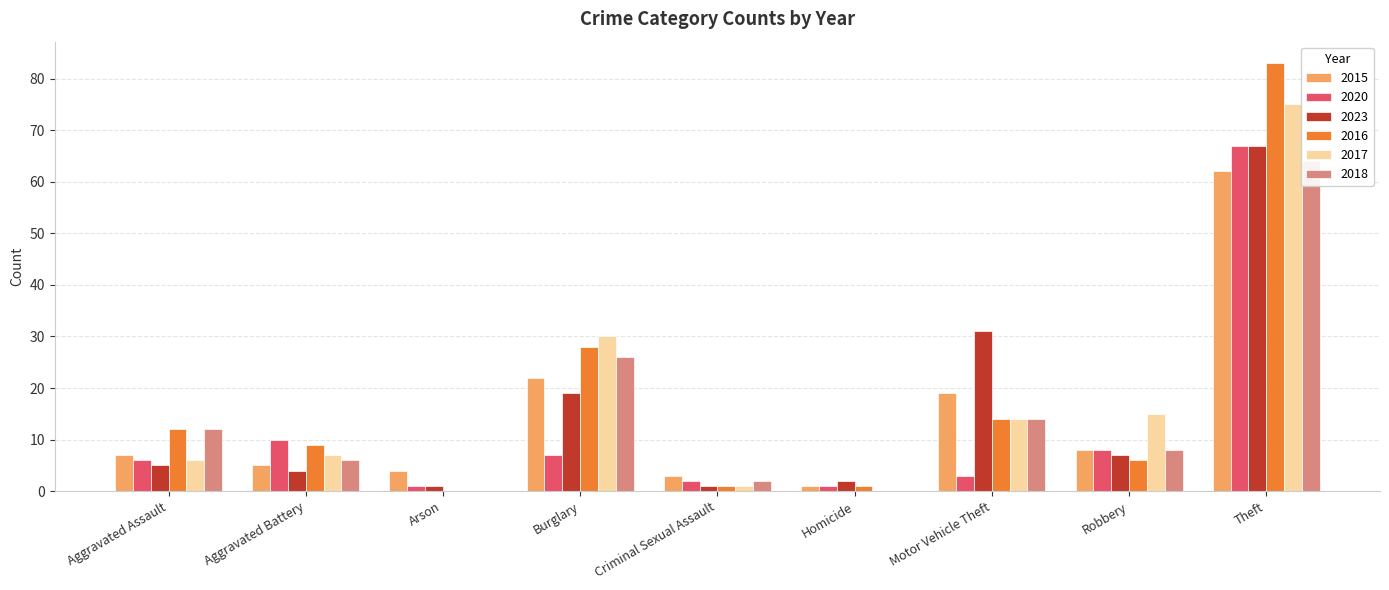

Is it true that 2015 equals 131 at Total?

True